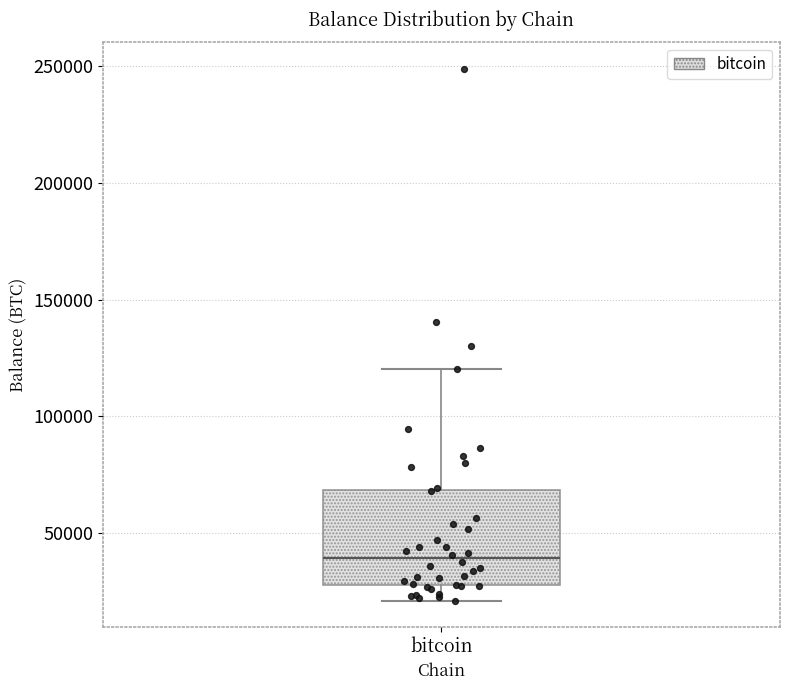

Transcribe this box plot: give where the median line is, the range the box spans, and where the two whiskers end, as read against the y-axis. The values are not printed on the chart, so give them approximately, as read against the axis.

median 40000, box 30000 to 70000, whiskers 20000 to 120000